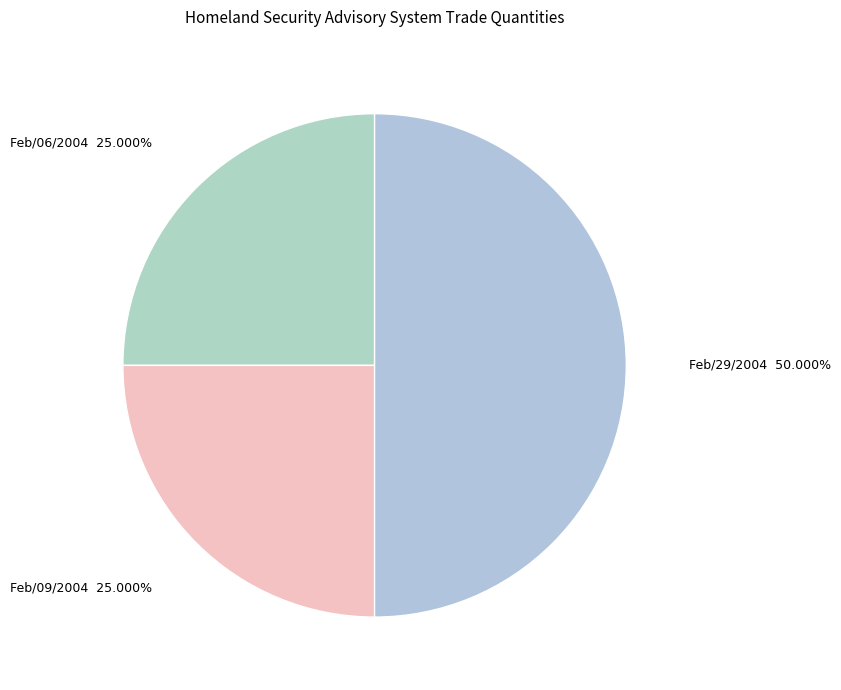

What is the total percentage of Feb/29/2004 and Feb/06/2004?

75.0%